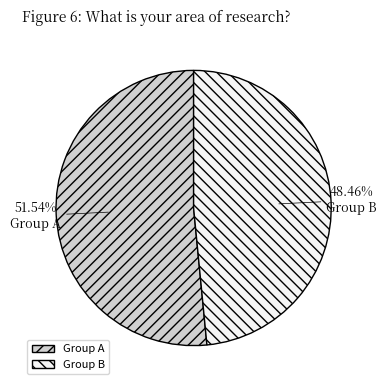

What is the ratio of the value at Group A to the value at Group B?

1.1